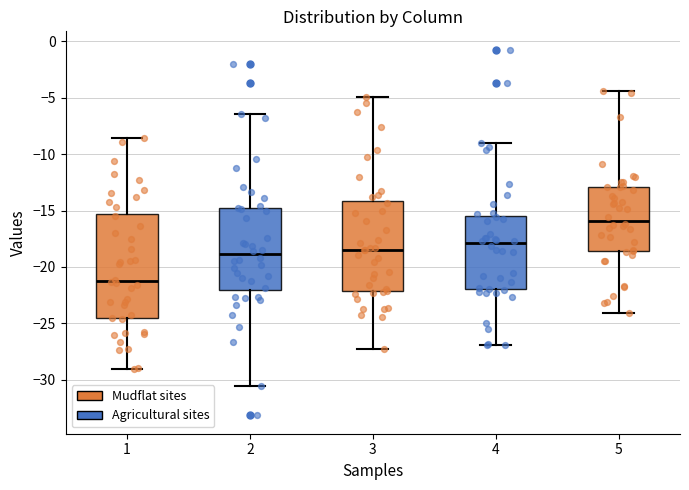

Where does the lower whisker of the box at x = 1 end on the y-axis? The values are not printed on the chart, so give them approximately, as read against the axis.

-29.0